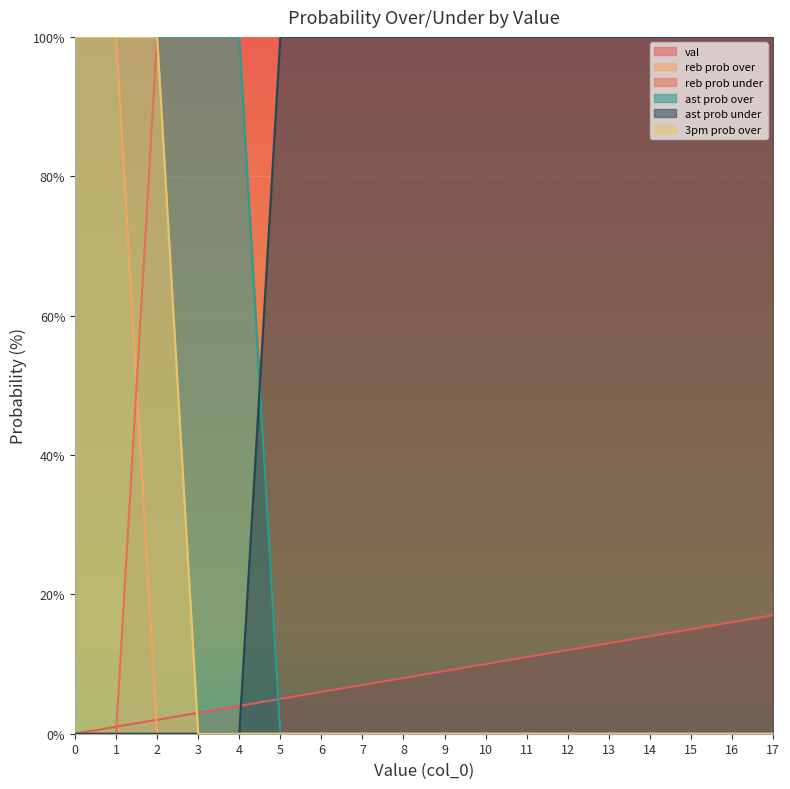

Between 6 and 16, which is larger?

16